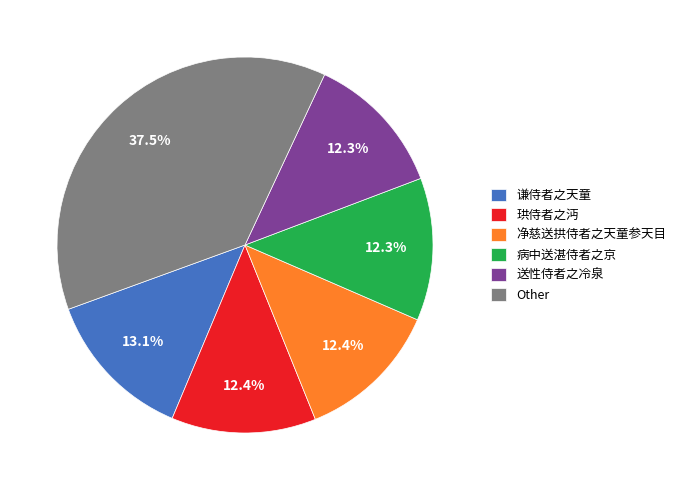

How many segments does this pie chart have?

6